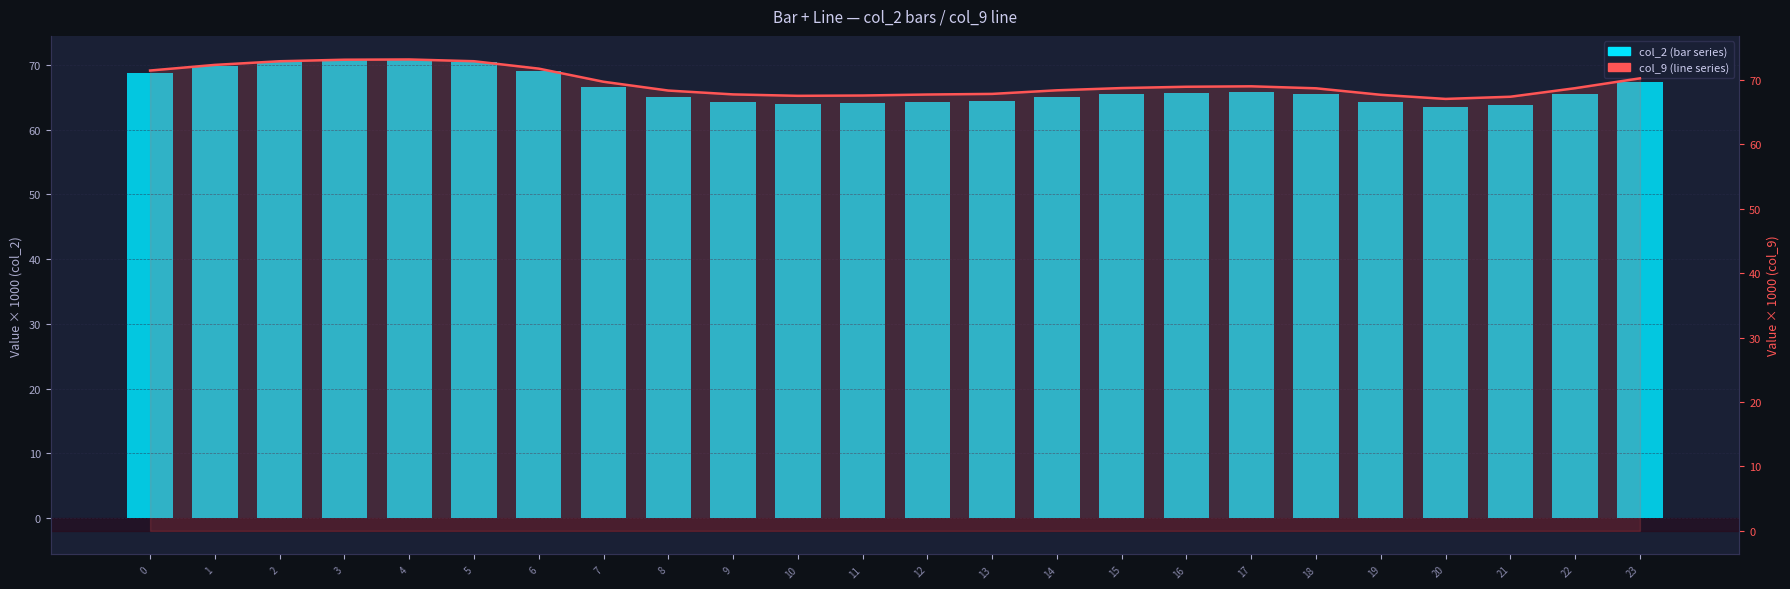

What is the difference between the highest and lowest values at 2?

2.4